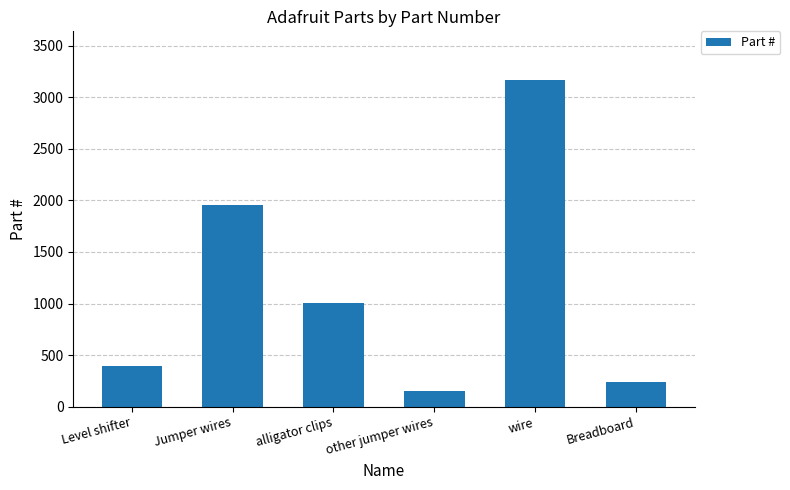

What is the ratio of the value at Level shifter to the value at Breadboard?

1.7